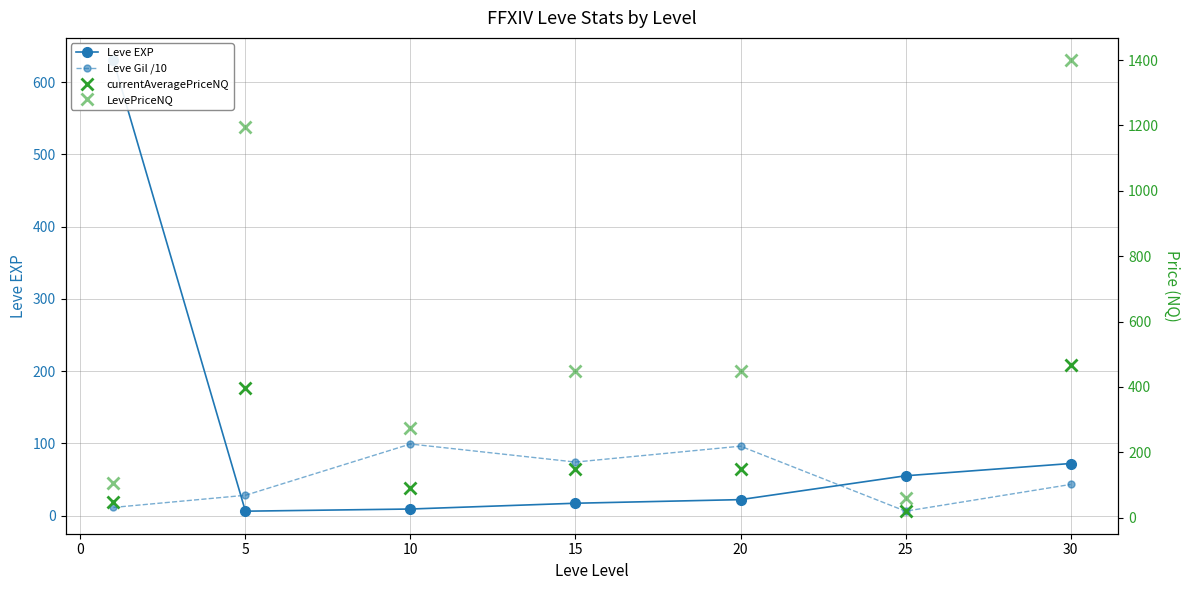

Does the chart display data point markers on the line(s)?

Yes